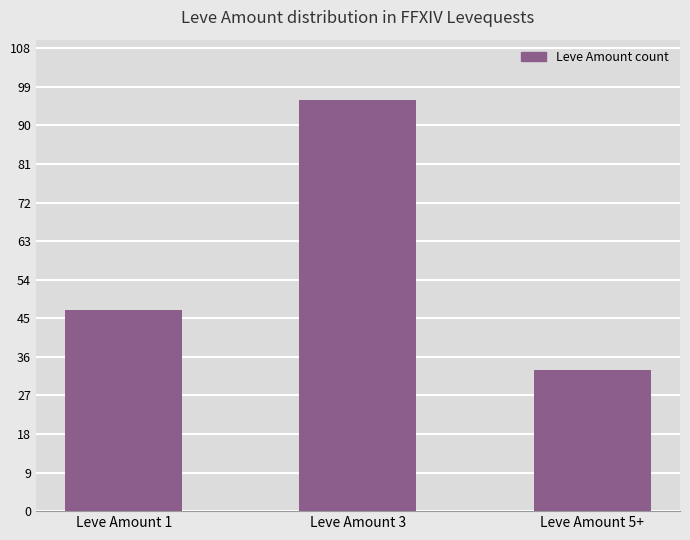

What is the minimum value shown in the chart?

33